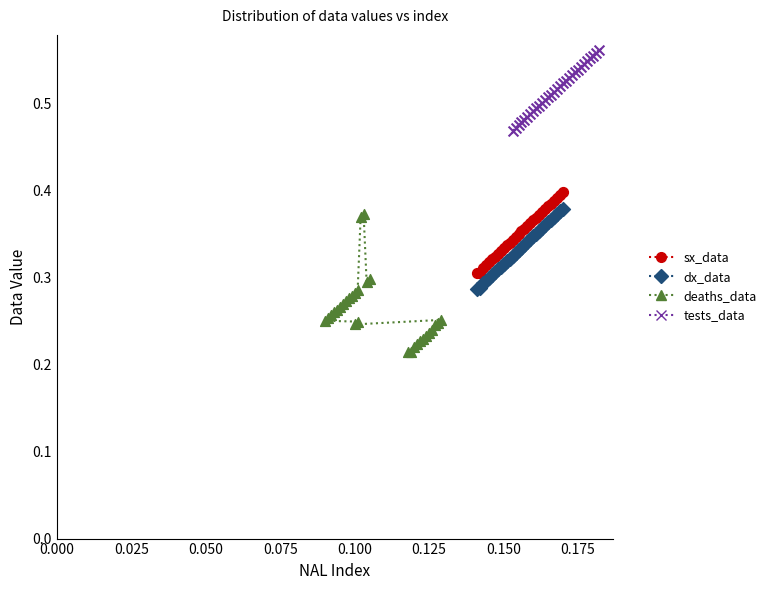

Which series has the largest Y range (max minus min)?

deaths_data